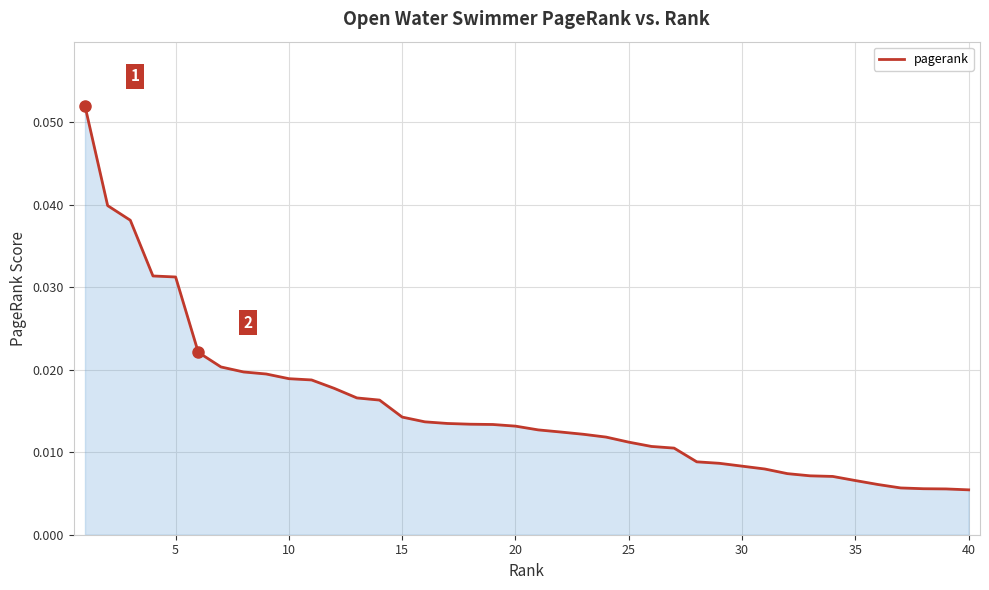

Reading left to right, list all the values displayed in this chart.

0.1	0.0	0.0	0.0	0.0	0.0	0.0	0.0	0.0	0.0	0.0	0.0	0.0	0.0	0.0	0.0	0.0	0.0	0.0	0.0	0.0	0.0	0.0	0.0	0.0	0.0	0.0	0.0	0.0	0.0	0.0	0.0	0.0	0.0	0.0	0.0	0.0	0.0	0.0	0.0